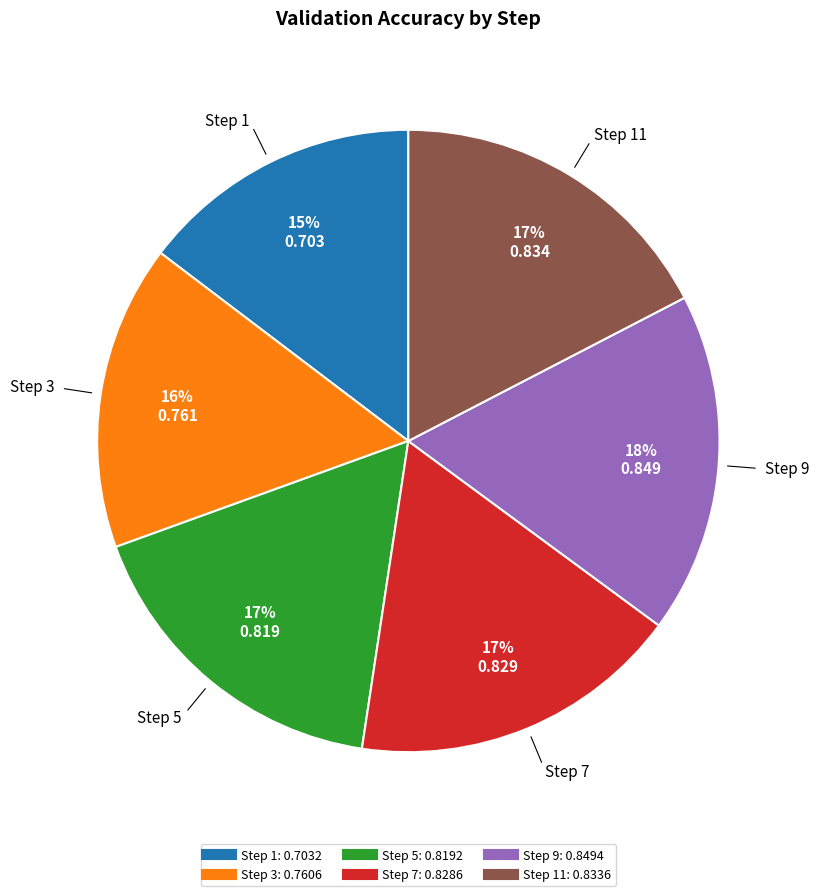

Is there a majority slice in this chart?

No